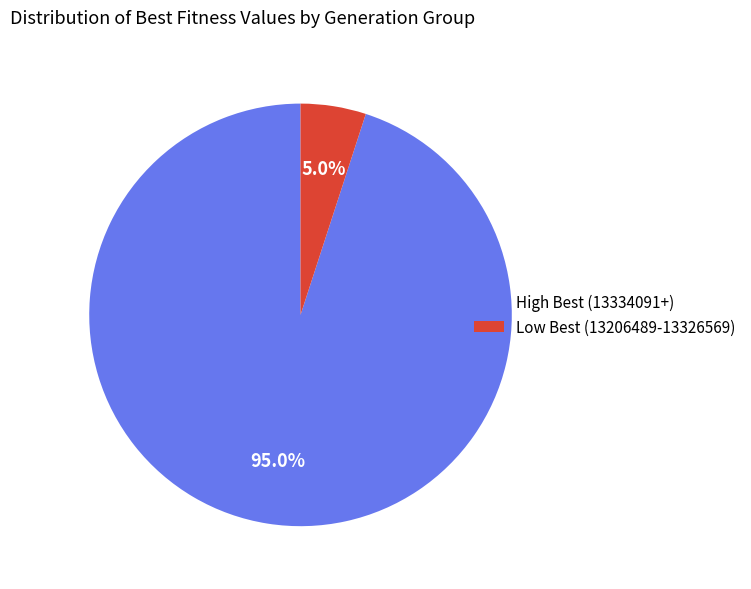

What portion of the pie excludes Low Best (13206489-13326569)?

95.0%